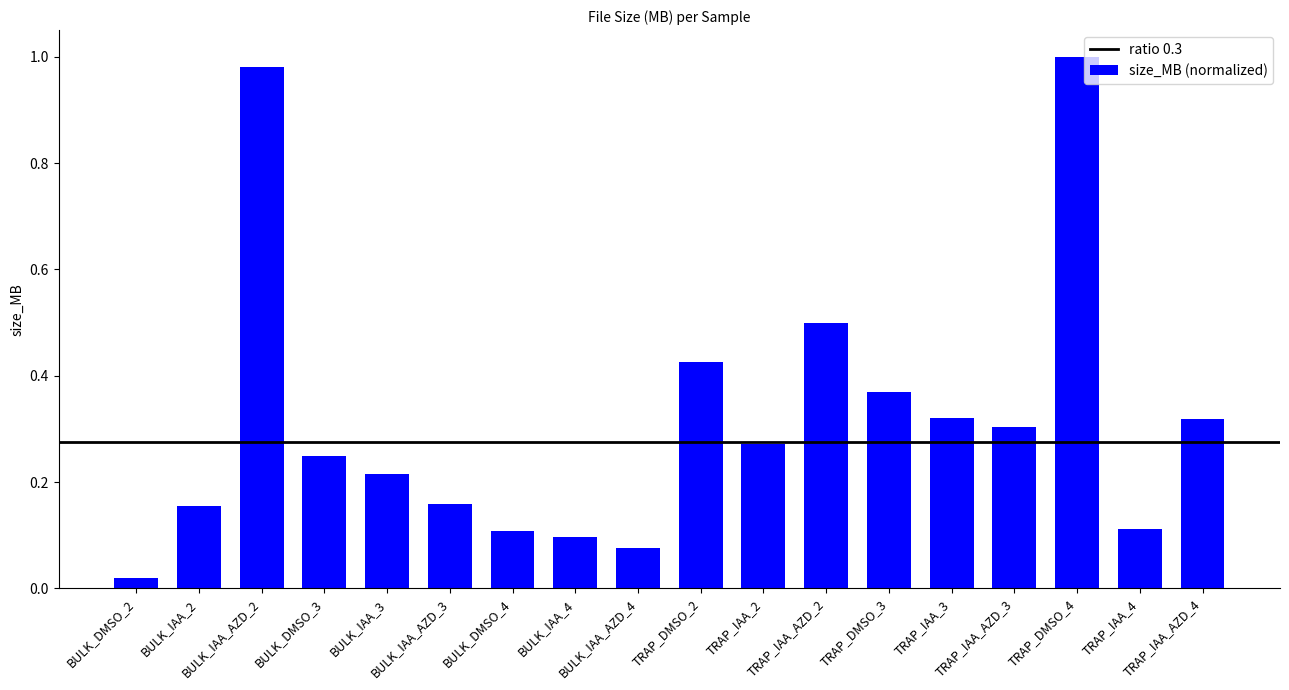

What is the difference between the second highest and second lowest values?

0.9